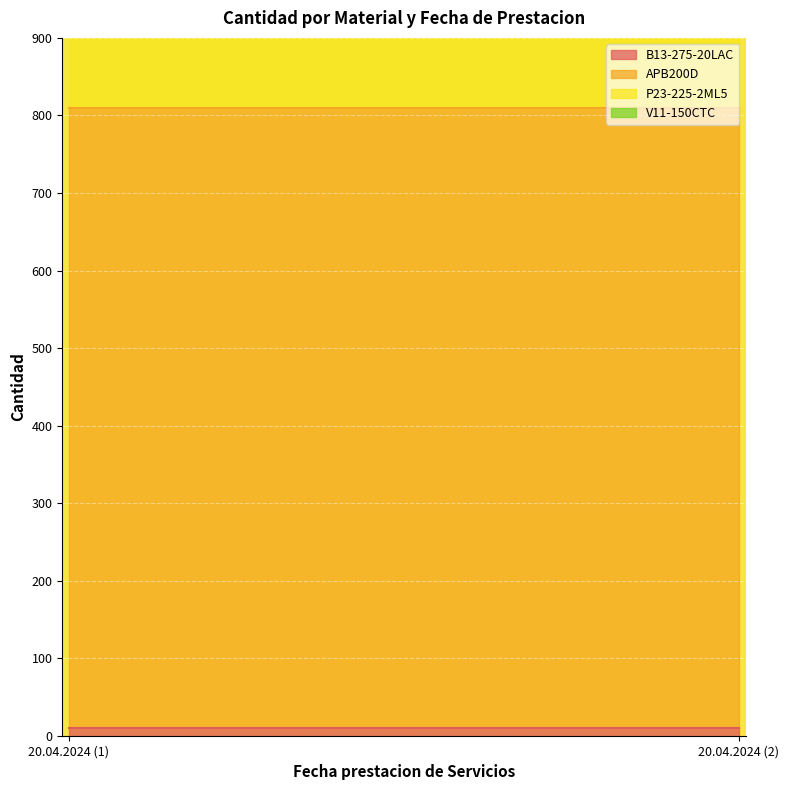

The value of V11-150CTC at 20.04.2024  is 10. True or false?

True